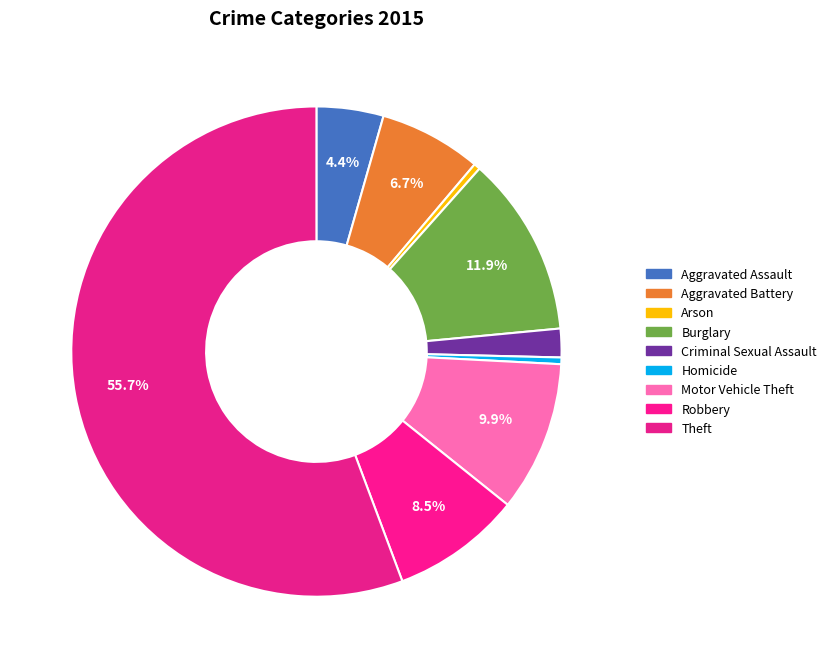

Rank the categories by value from lowest to highest.

Arson, Homicide, Criminal Sexual Assault, Aggravated Assault, Aggravated Battery, Robbery, Motor Vehicle Theft, Burglary, Theft